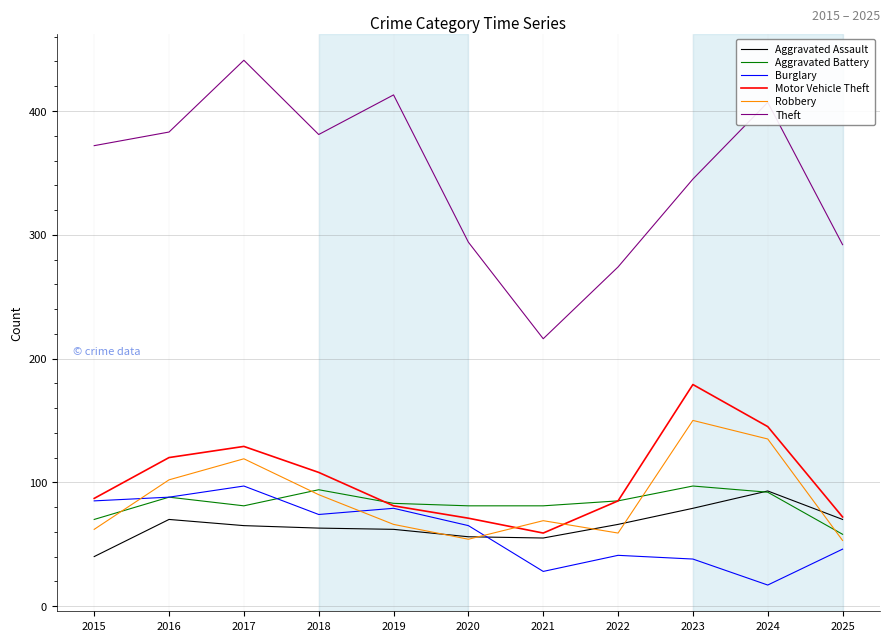

In Robbery, how many points are higher than both neighbors (excluding endpoints)?

3